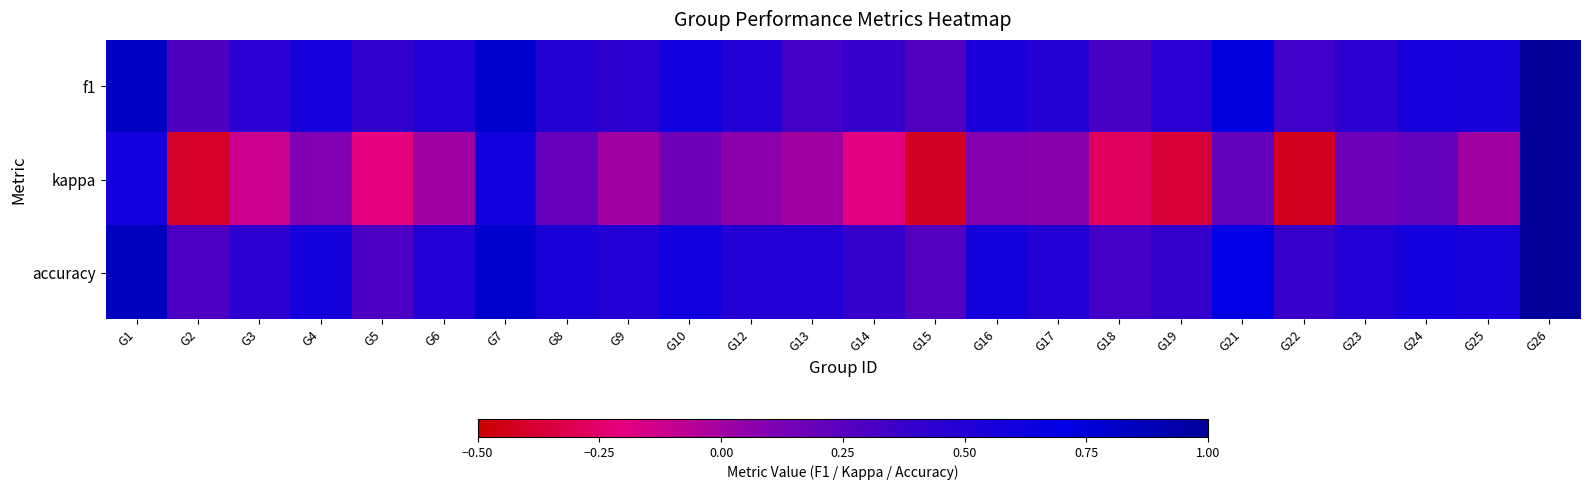

What is the difference between the highest and lowest values at G23?

0.3